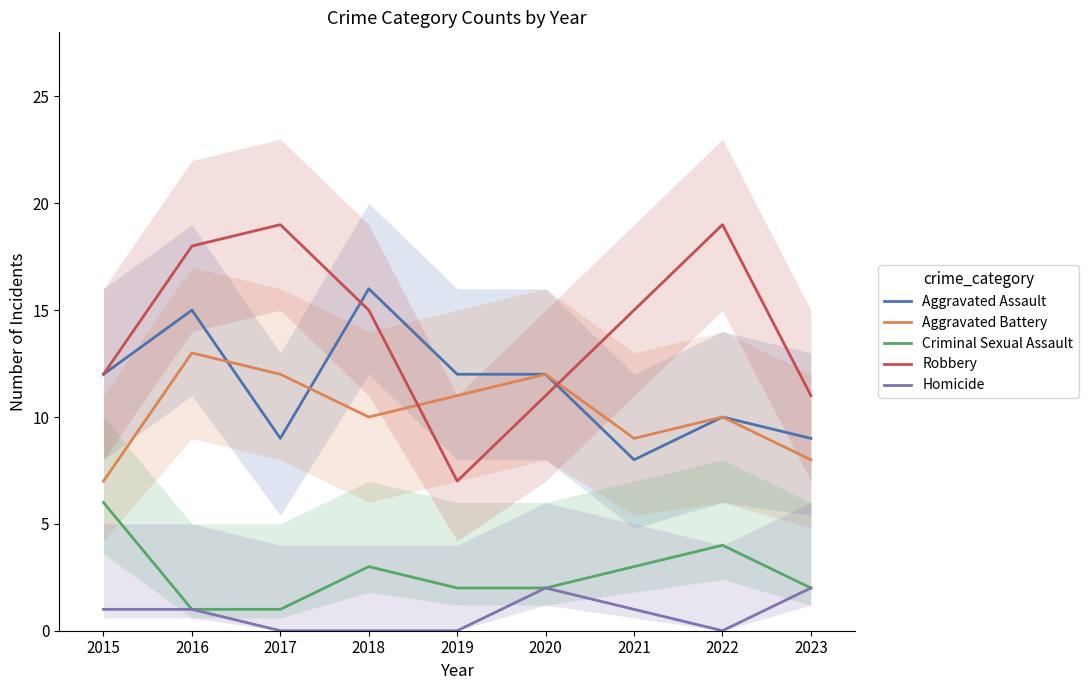

What is the lowest value of the Aggravated Battery series?

7